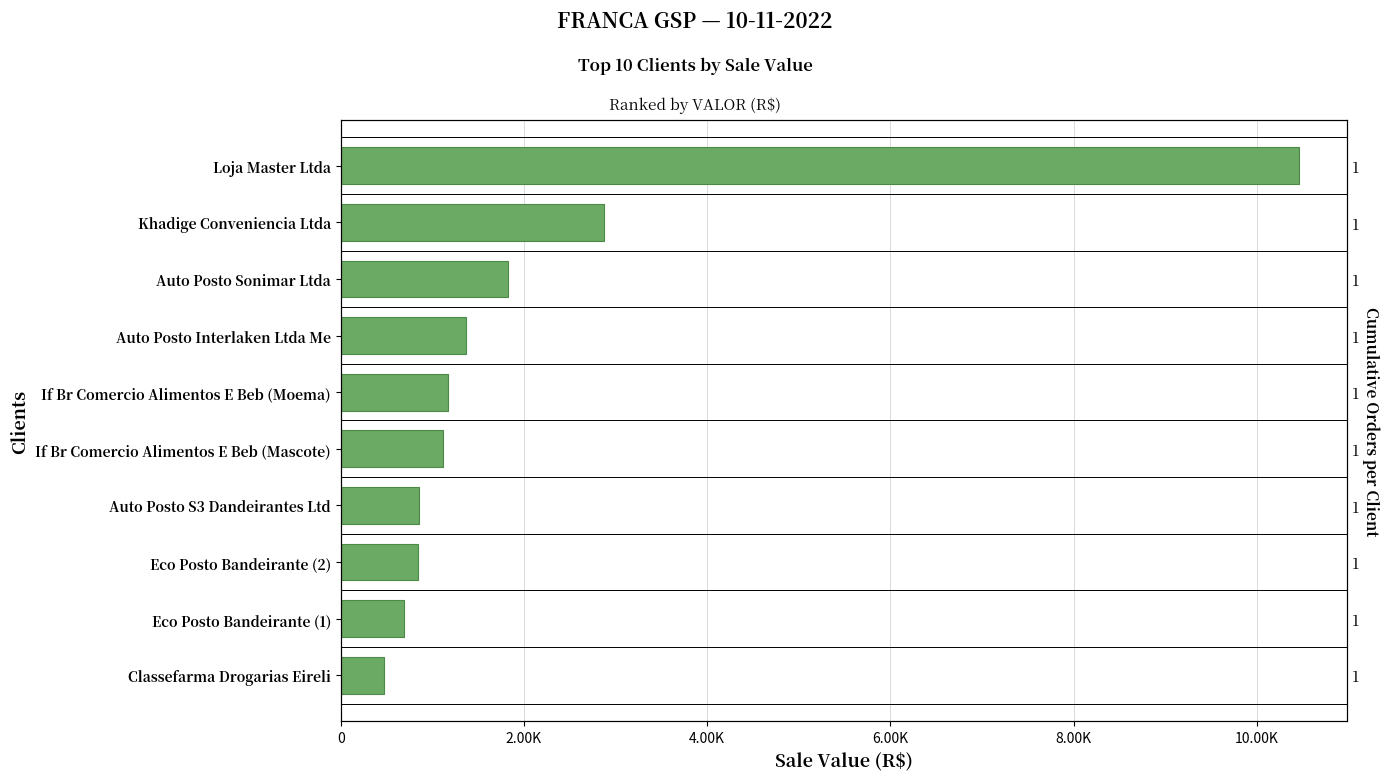

How many bars are there in total?

10